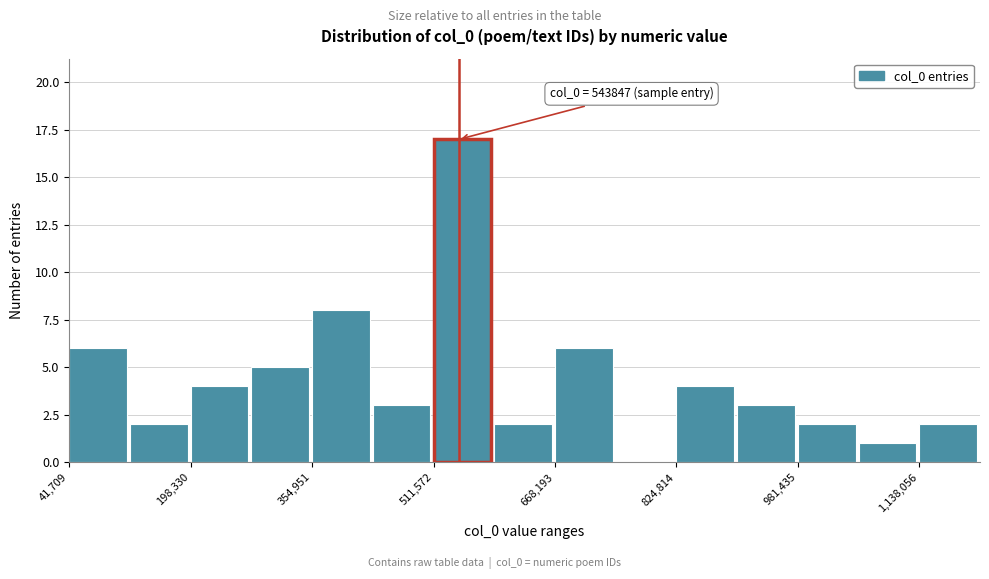

Read against the x-axis, roughly where is the centre of the tallest bar?

540000